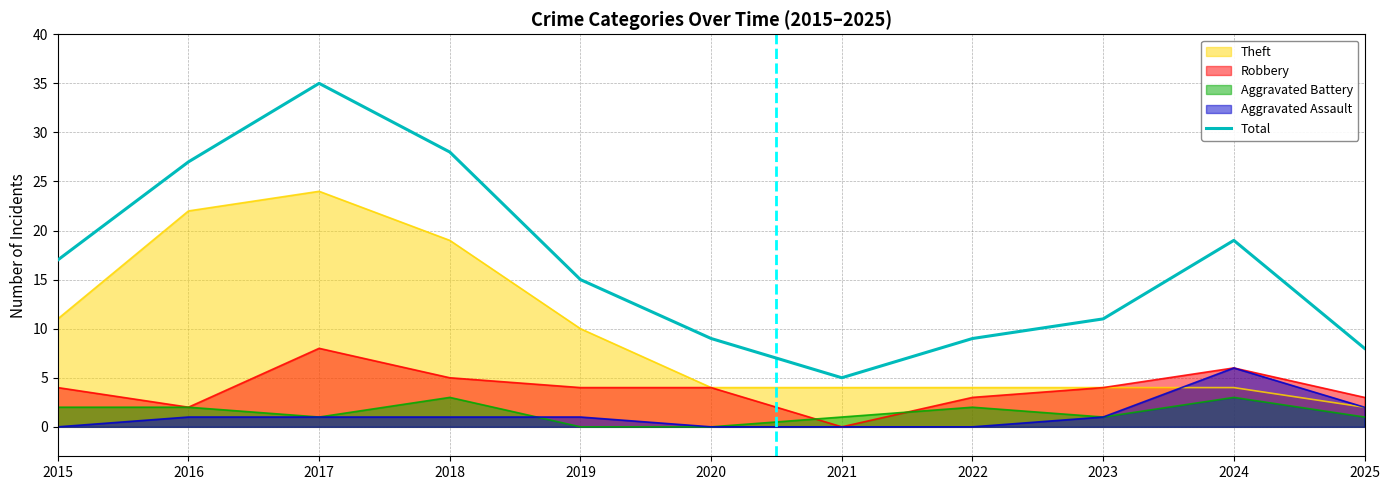

Reading right to left, list all the values displayed in this chart.

2025=8	2024=19	2023=11	2022=9	2021=5	2020=9	2019=15	2018=28	2017=35	2016=27	2015=17